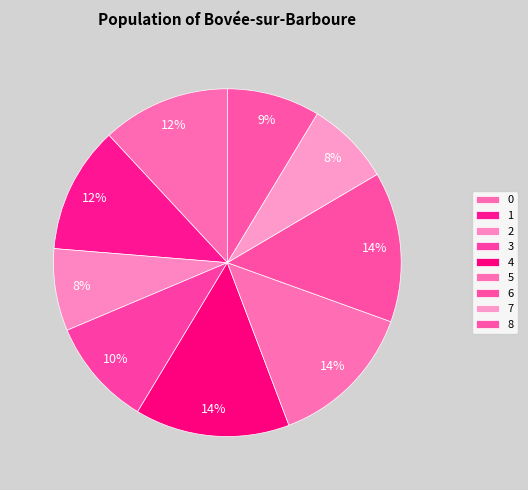

What is the change in value from 3 to 5?

+0.3